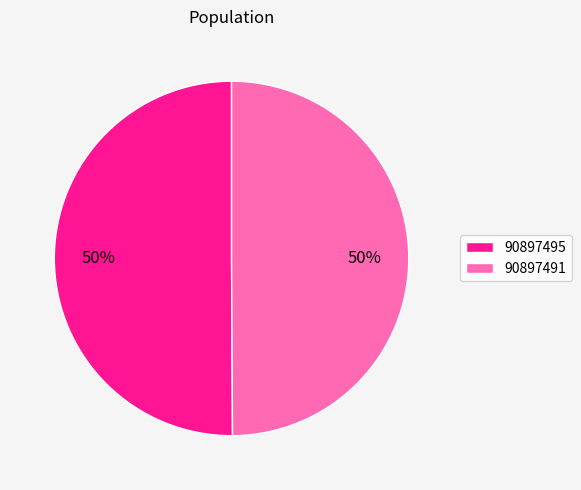

True or false: 90897491 accounts for 50% of the total.

True